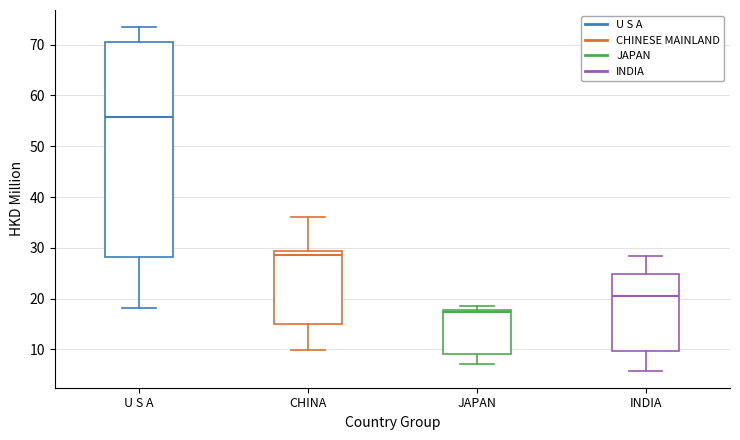

Which box has the lowest median line?

JAPAN